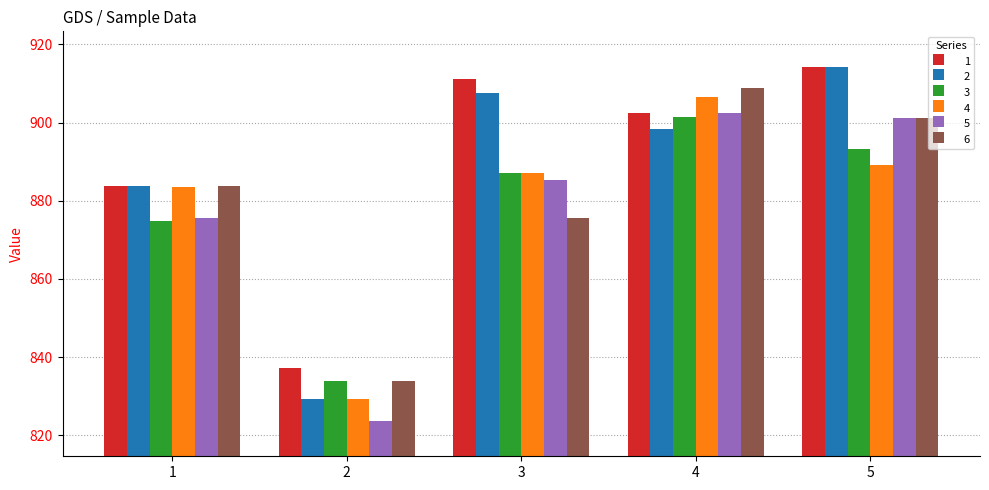

List the labels in order of 5 value, smallest first.

2, 1, 3, 5, 4